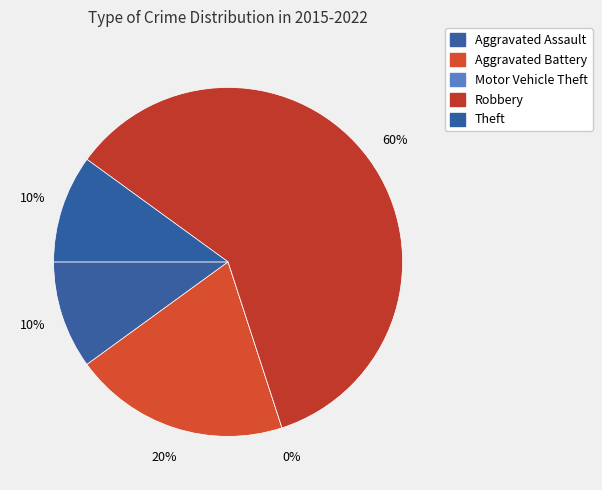

What is the smallest slice in the pie chart?

Motor Vehicle Theft